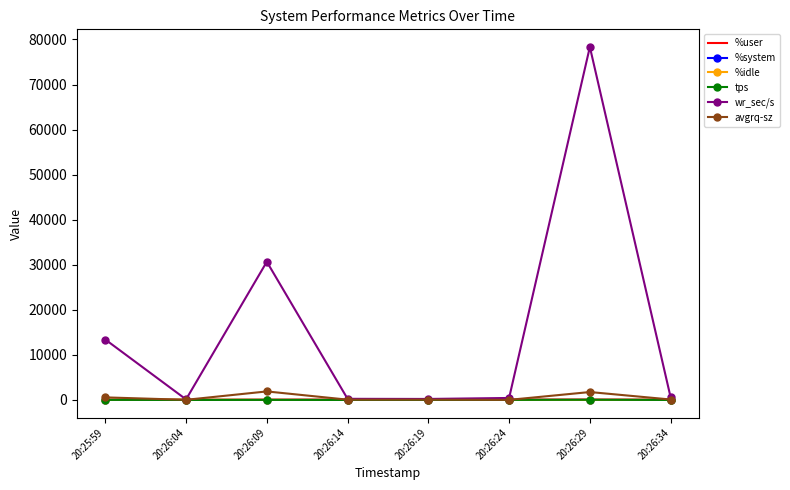

True or false: %user and %system cross at least once.

False